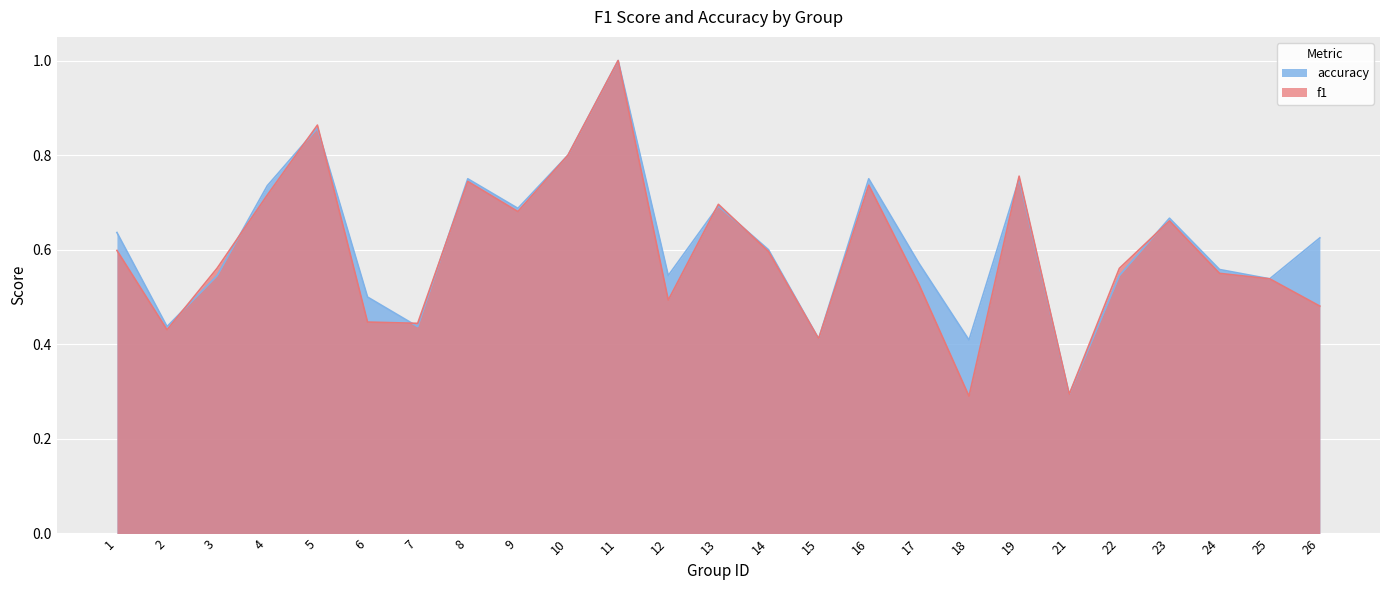

Rank the series by their average value, from highest to lowest.

accuracy, f1